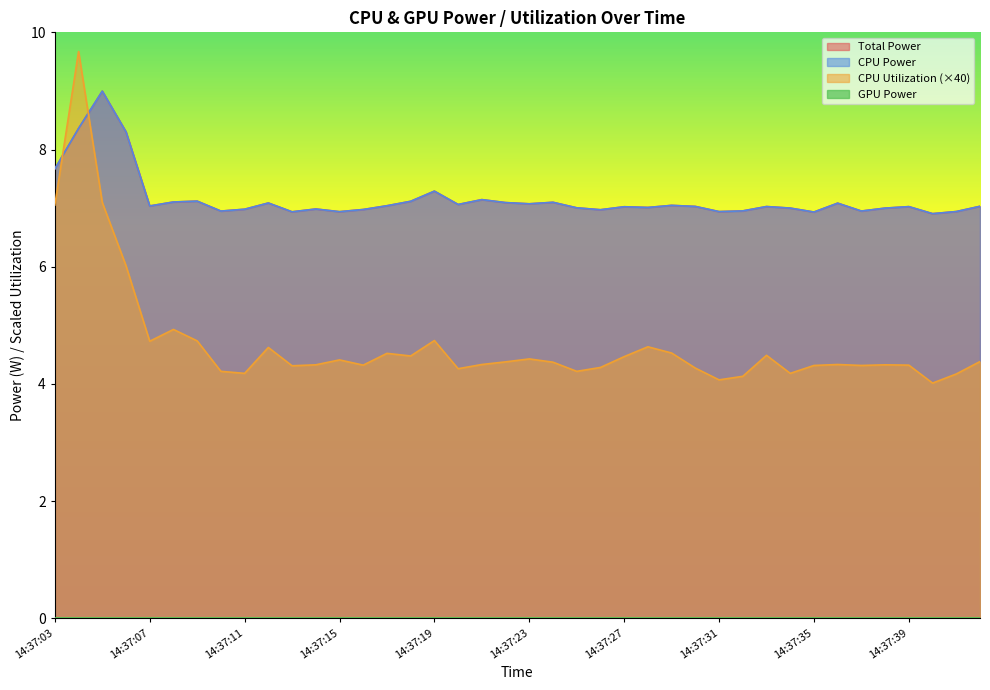

Which series has the widest spread of values?

CPU Utilization